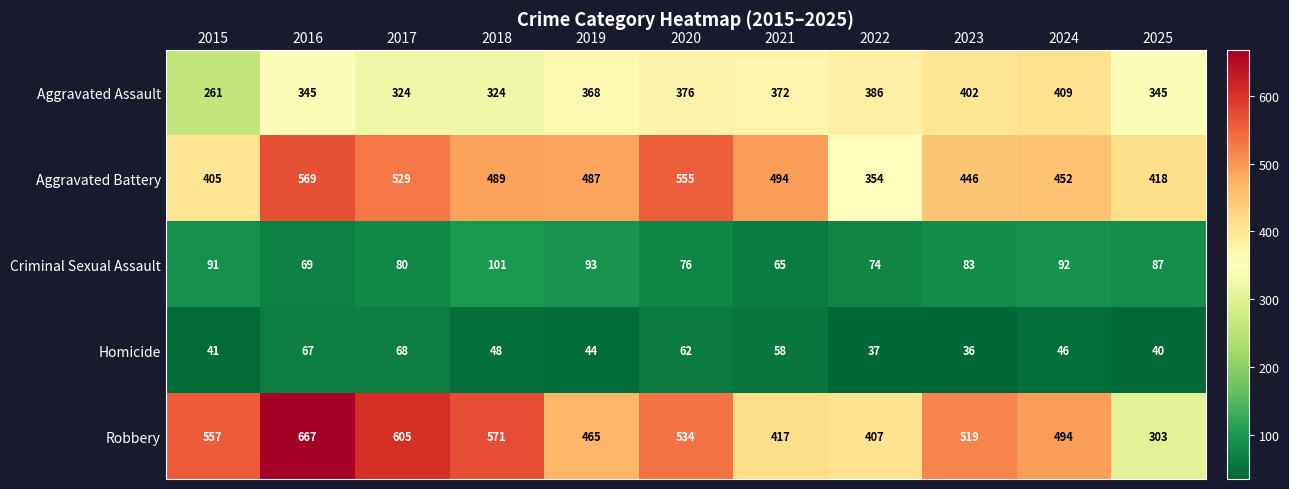

Between 2017 and 2021, which series saw the biggest shift?

Robbery